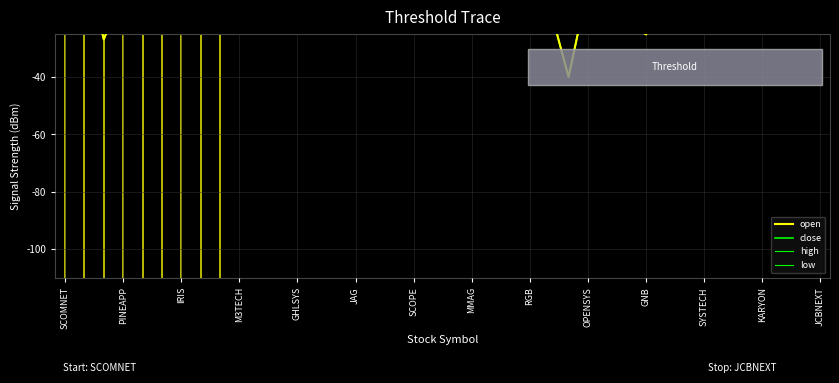

Which series changed the most between 15 and 28?

low